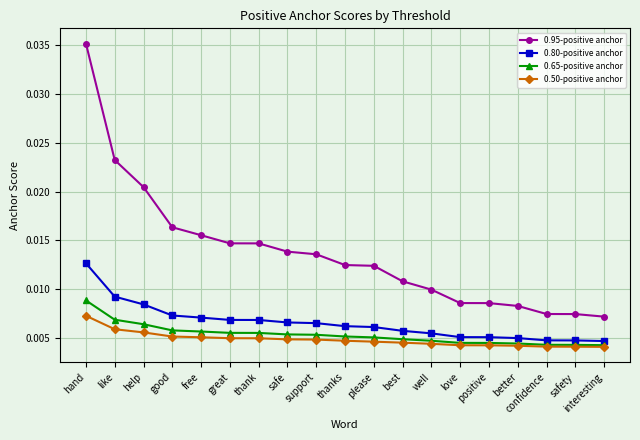

List the series in order of their peak value, lowest first.

0.50-positive anchor, 0.65-positive anchor, 0.80-positive anchor, 0.95-positive anchor